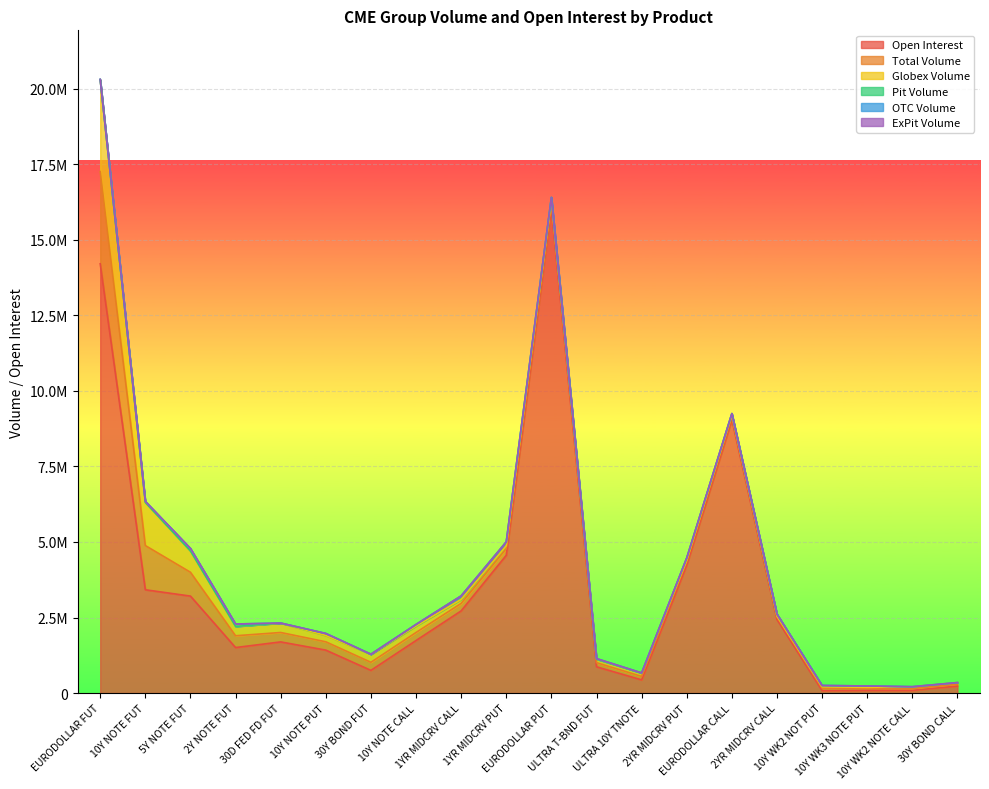

True or false: ExPit Volume and Pit Volume intersect in this chart.

False